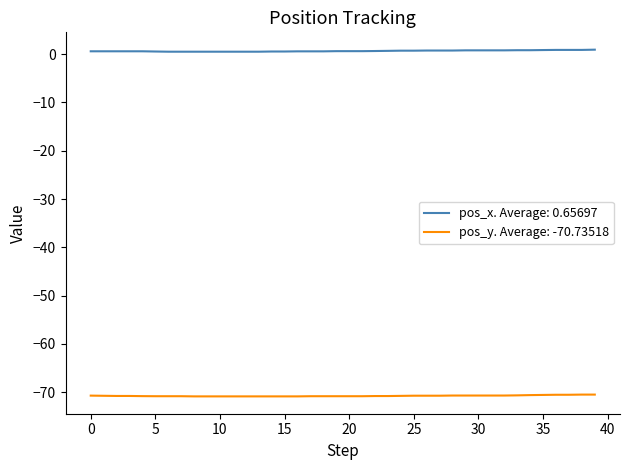

Which series has the largest total across all categories?

pos_x. Average: 0.65697